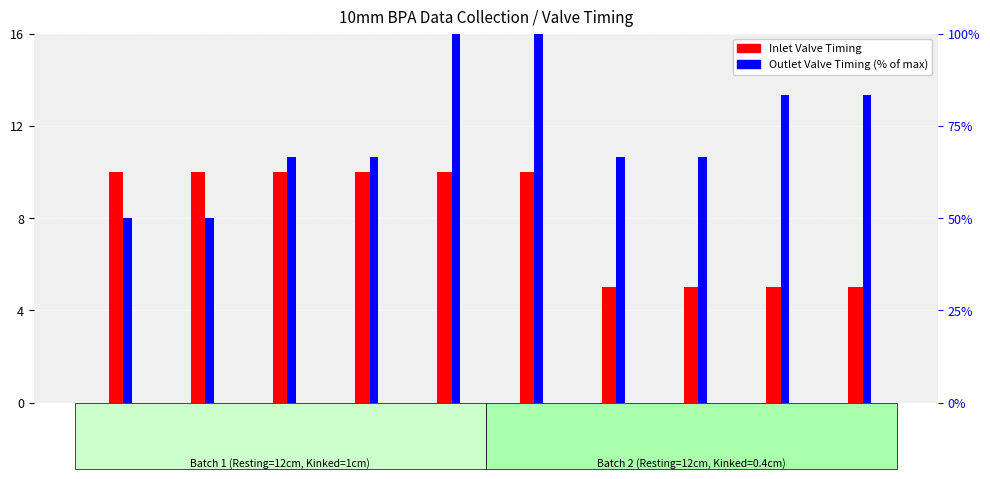

Rank the categories by Outlet Valve Timing (% of max) value from lowest to highest.

Test 1, Test 2, Test 3, Test 4, Test 7, Test 8, Test 9, Test 10, Test 5, Test 6